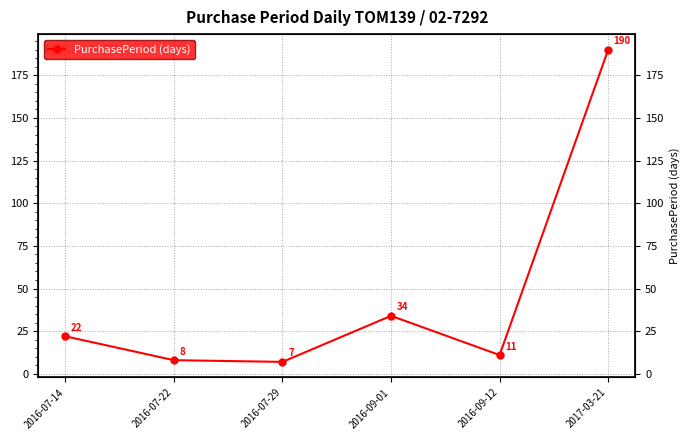

Which category has the highest value across all series?

2017-03-21